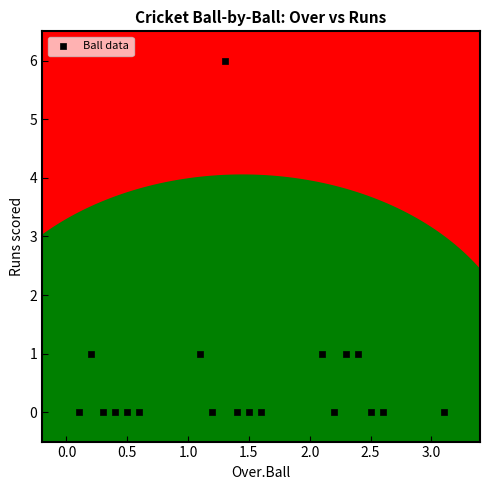

What is the range of Y values (max minus min)?

6